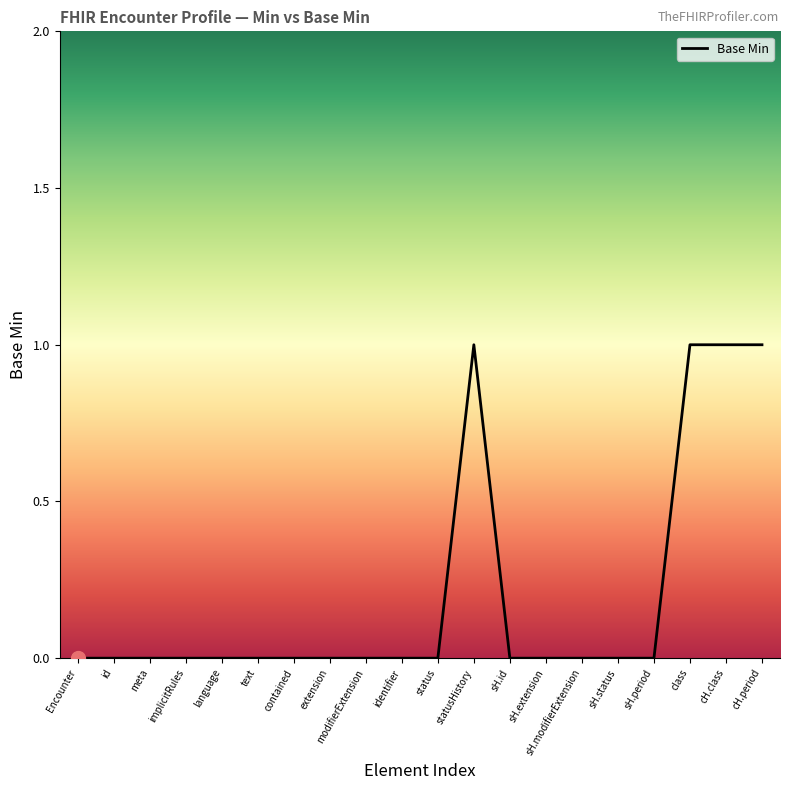

What is the sum of all values?

4